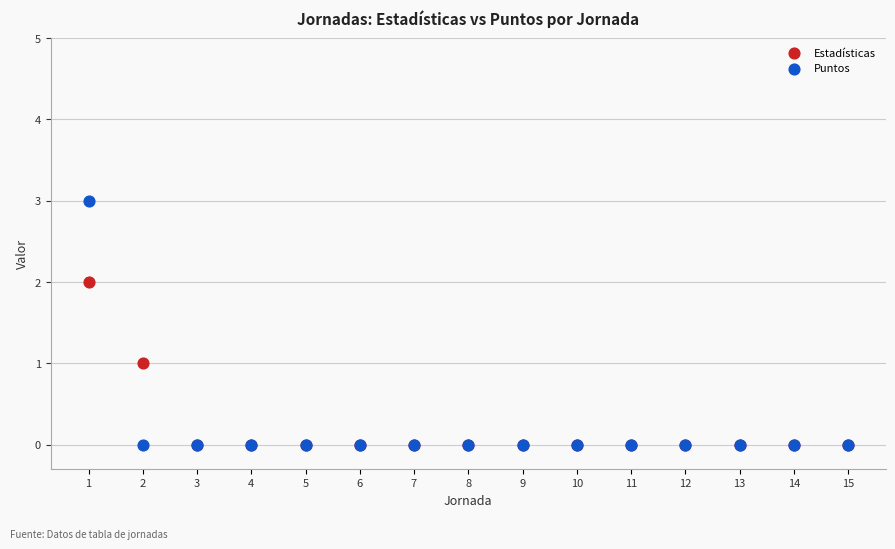

What are all the series names shown in the legend?

Estadísticas, Puntos